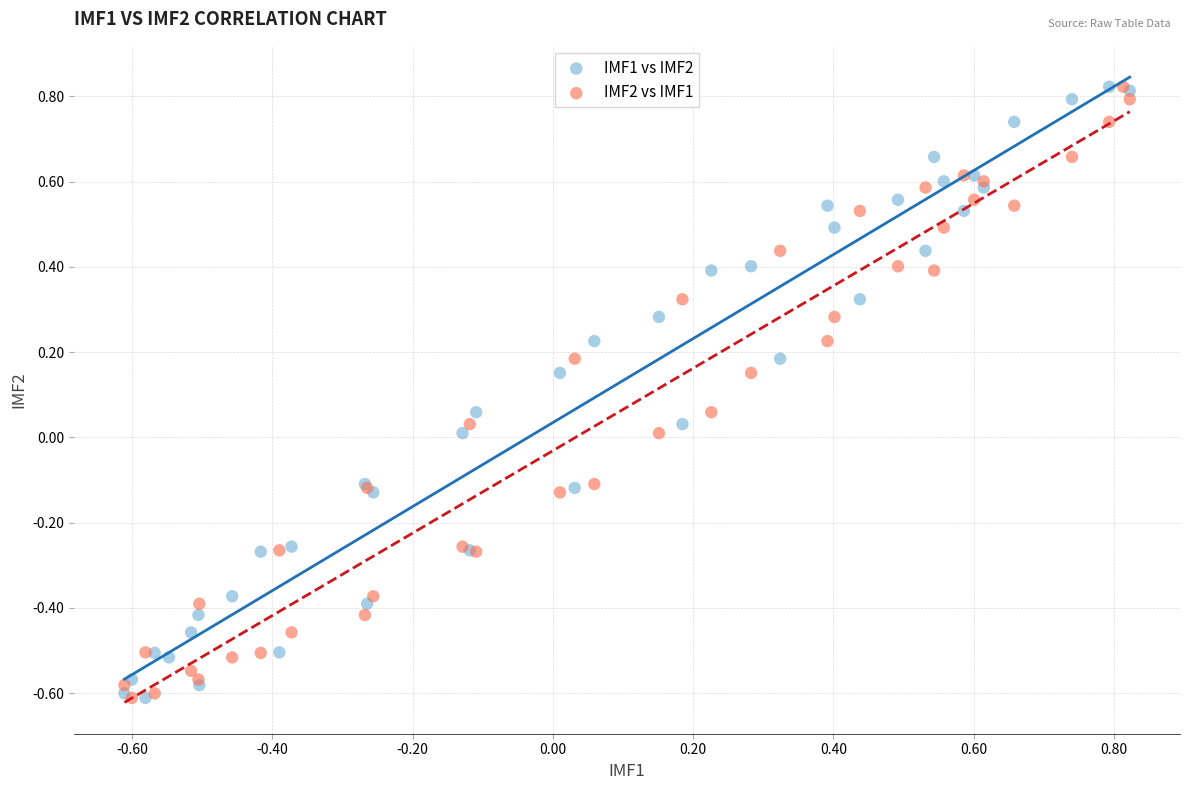

What are all the series names shown in the legend?

IMF1 vs IMF2, IMF2 vs IMF1